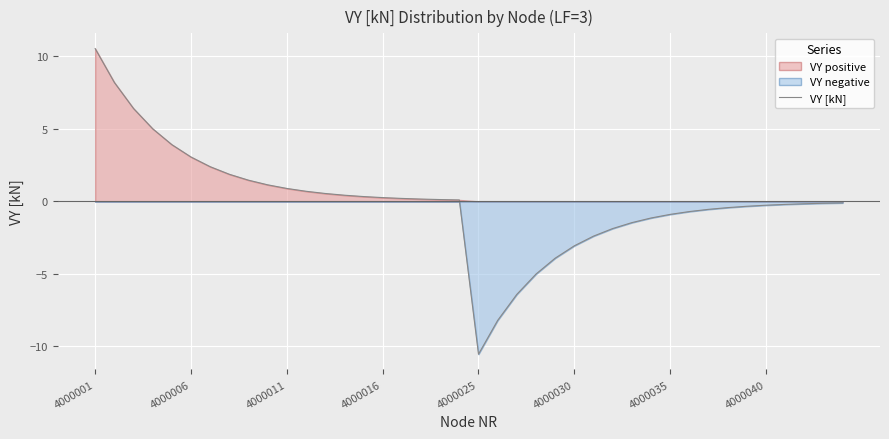

At which label does VY [kN] reach its peak?

4000001